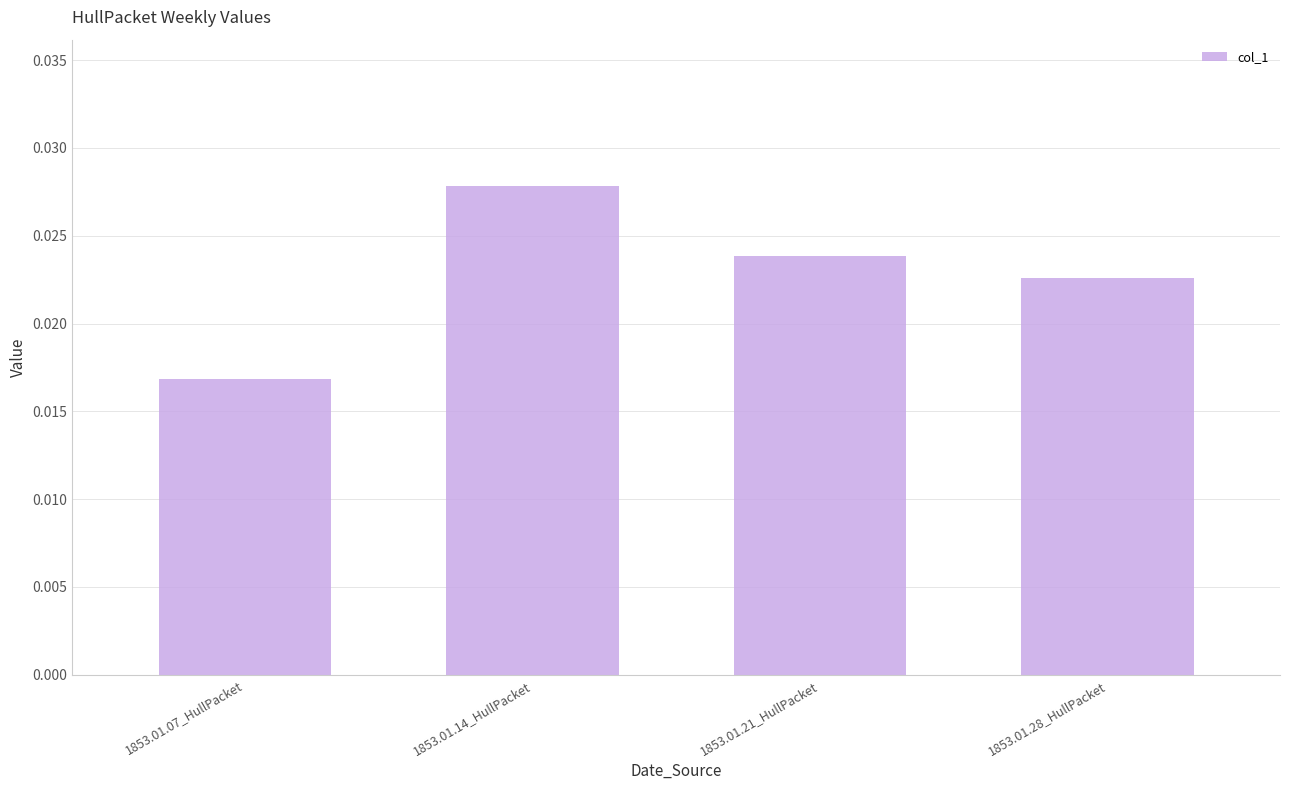

Which label corresponds to the smallest value in the chart?

1853.01.07_HullPacket